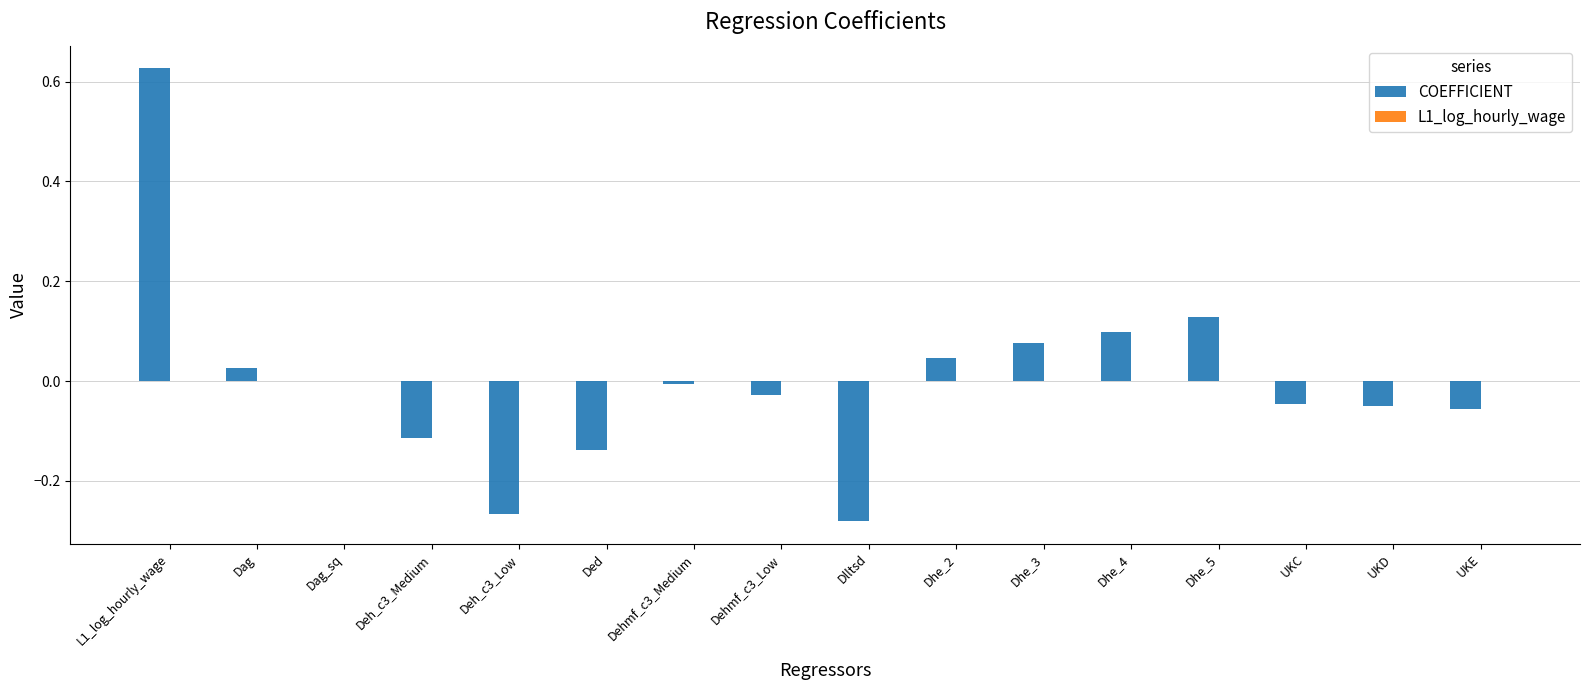

Between Deh_c3_Medium and Dlltsd, which series saw the biggest shift?

COEFFICIENT